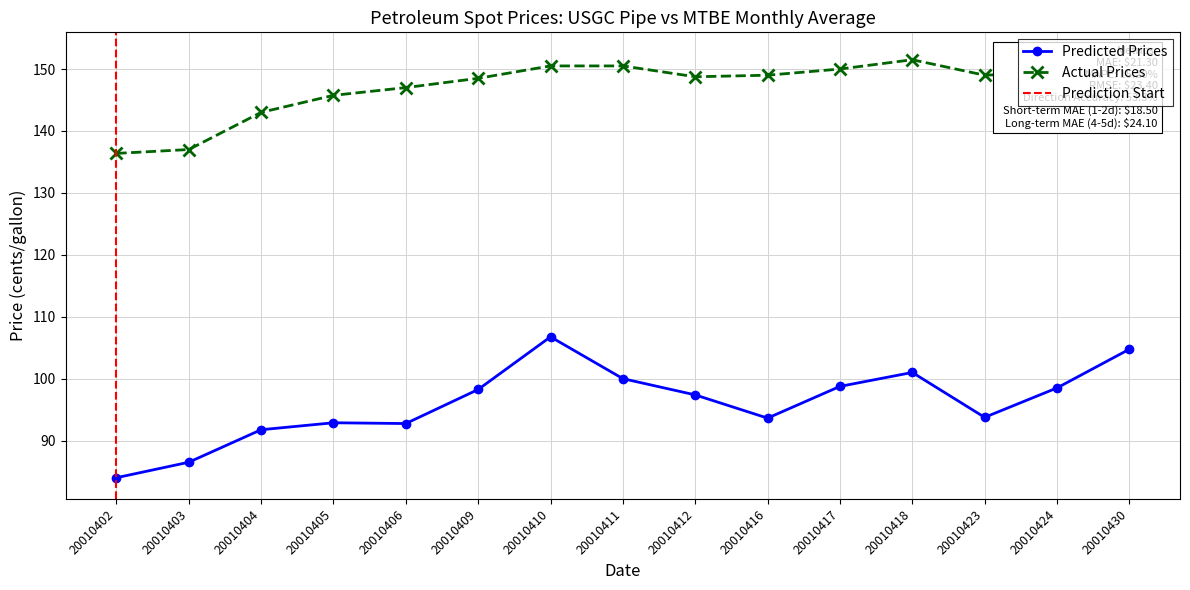

What is the minimum value for Actual Prices?

136.4